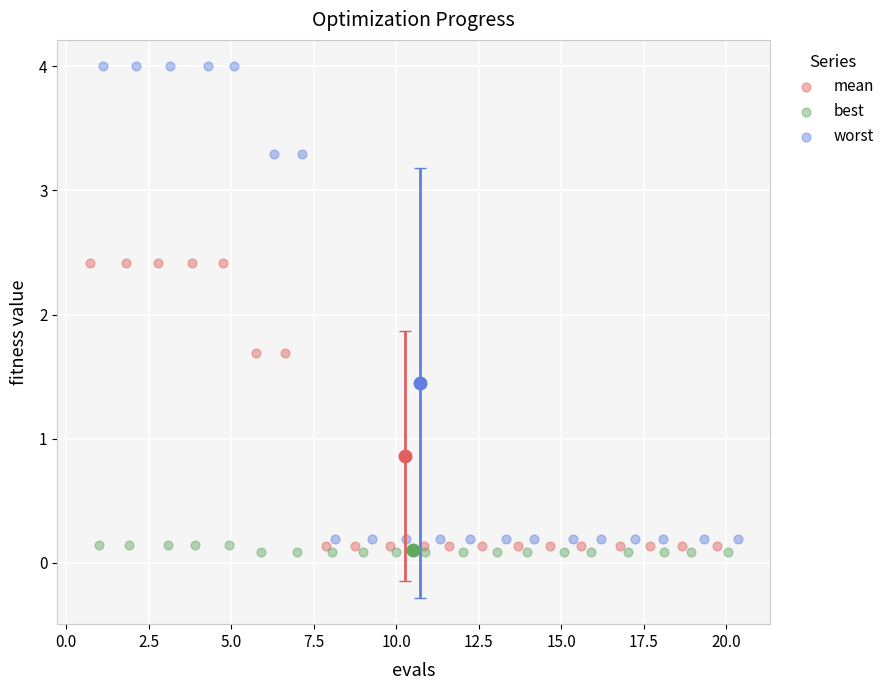

Which series reaches the maximum Y coordinate?

worst